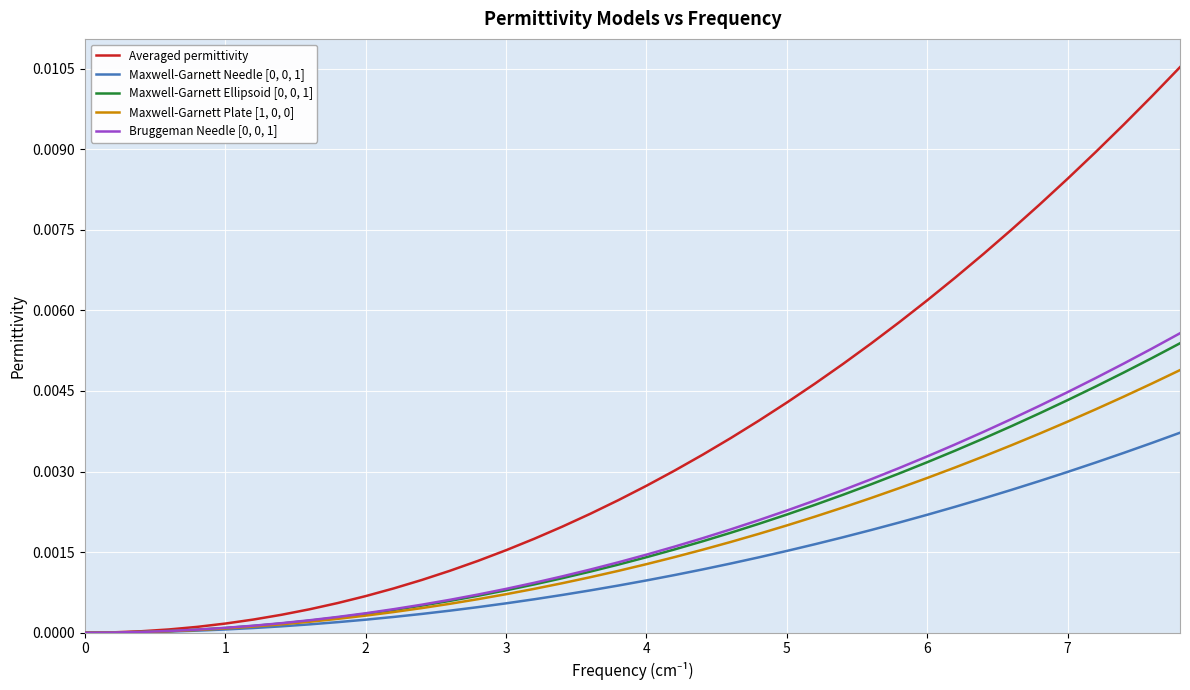

Which series has the largest total across all categories?

Averaged permittivity